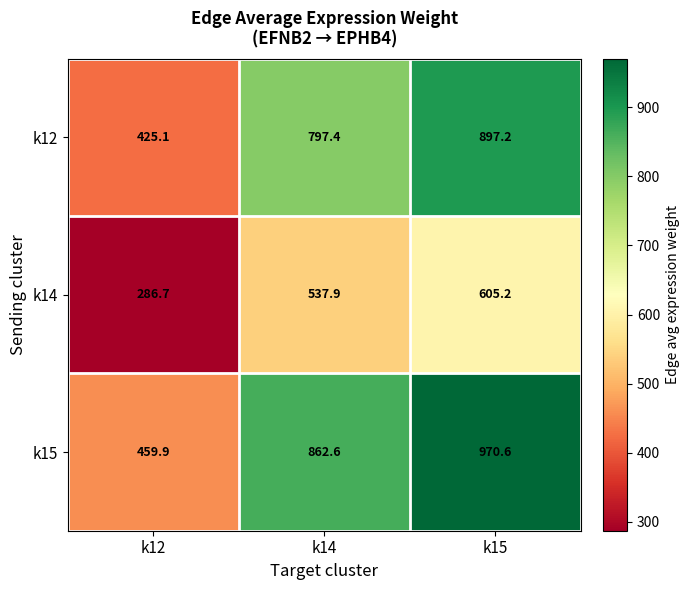

What is the difference between the k14 values at k12 and k14?

251.2